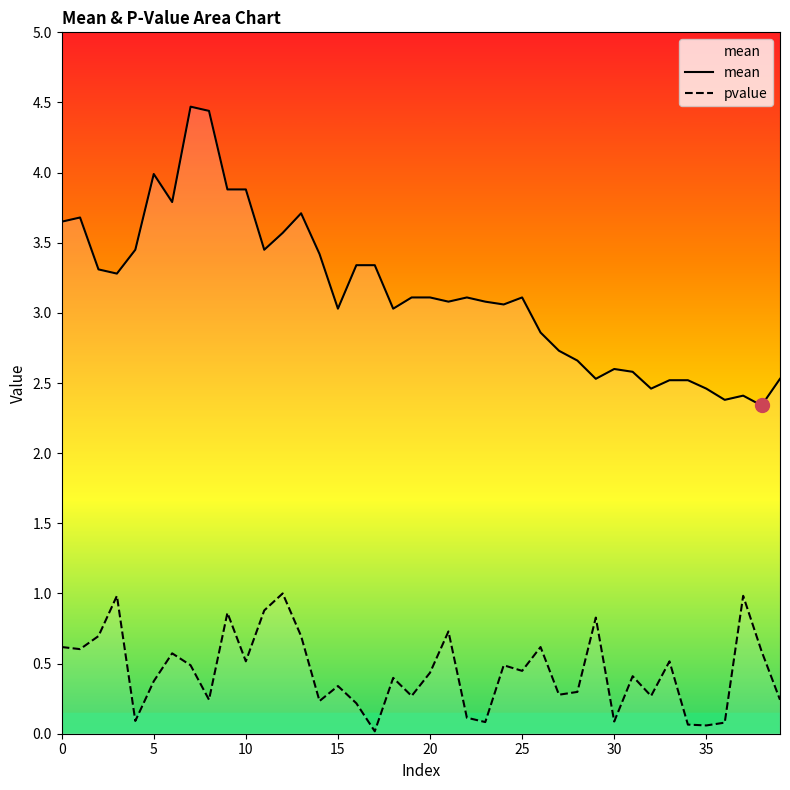

True or false: pvalue has more than 1 interior local peaks.

True